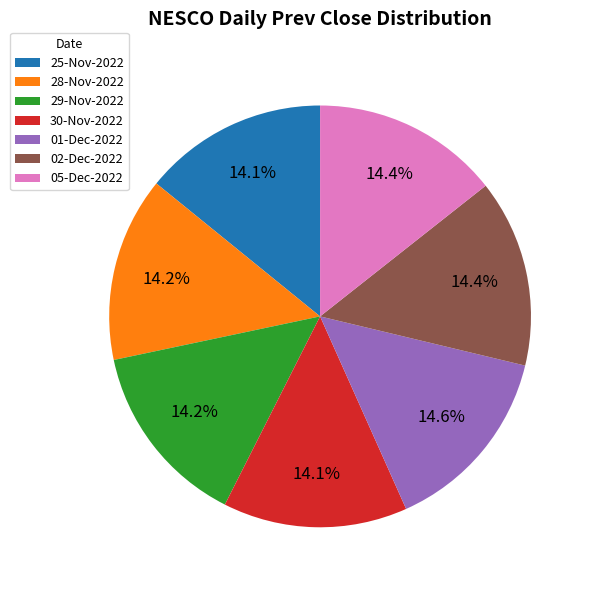

Is 01-Dec-2022 the majority of the pie?

No